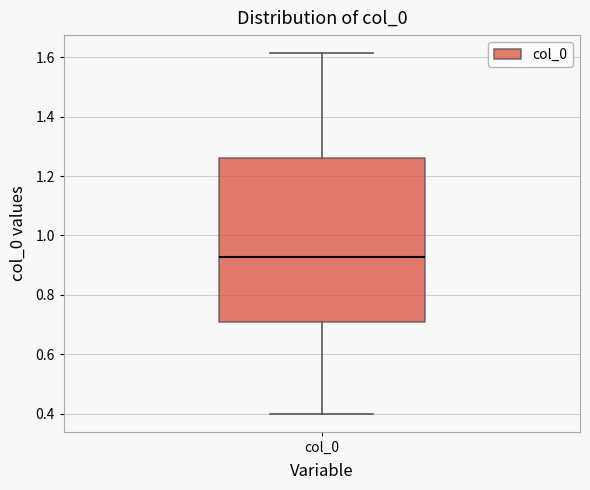

Read this box plot against the y-axis: the position of the median line, the range covered by the box, and the ends of both whiskers. The values are not printed on the chart, so give them approximately, as read against the axis.

median 0.92, box 0.70 to 1.26, whiskers 0.40 to 1.62